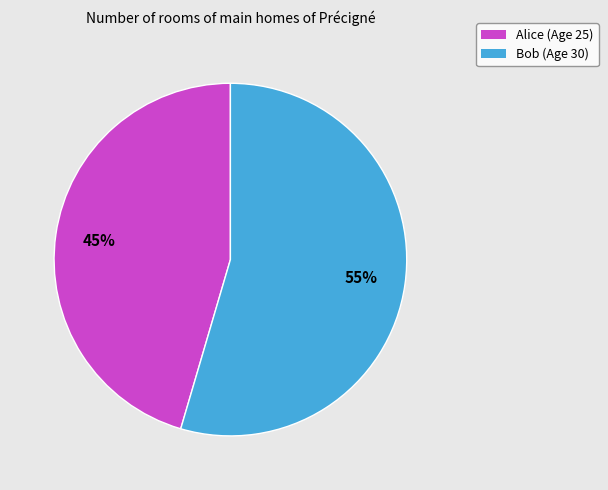

How many segments does this pie chart have?

2